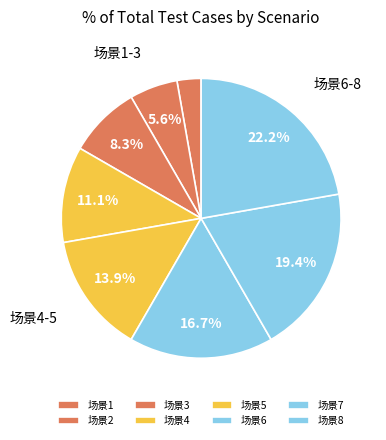

Does any single category account for the majority?

No